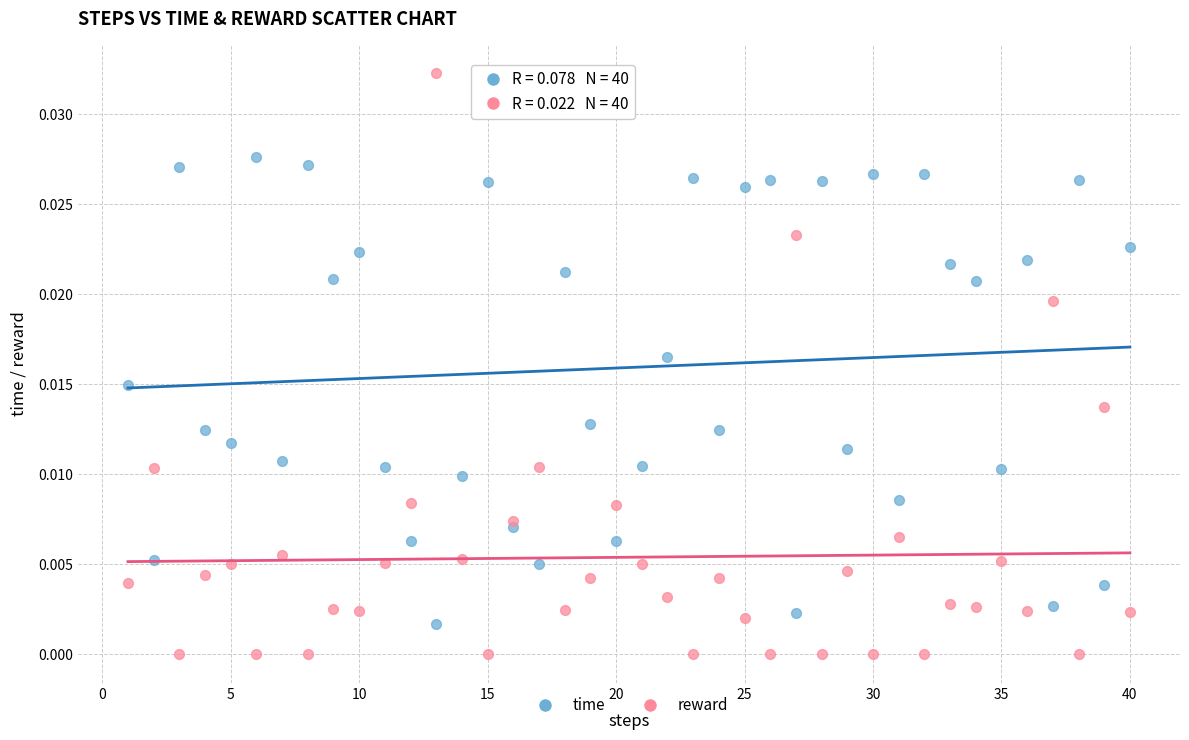

Which series reaches the minimum Y coordinate?

reward